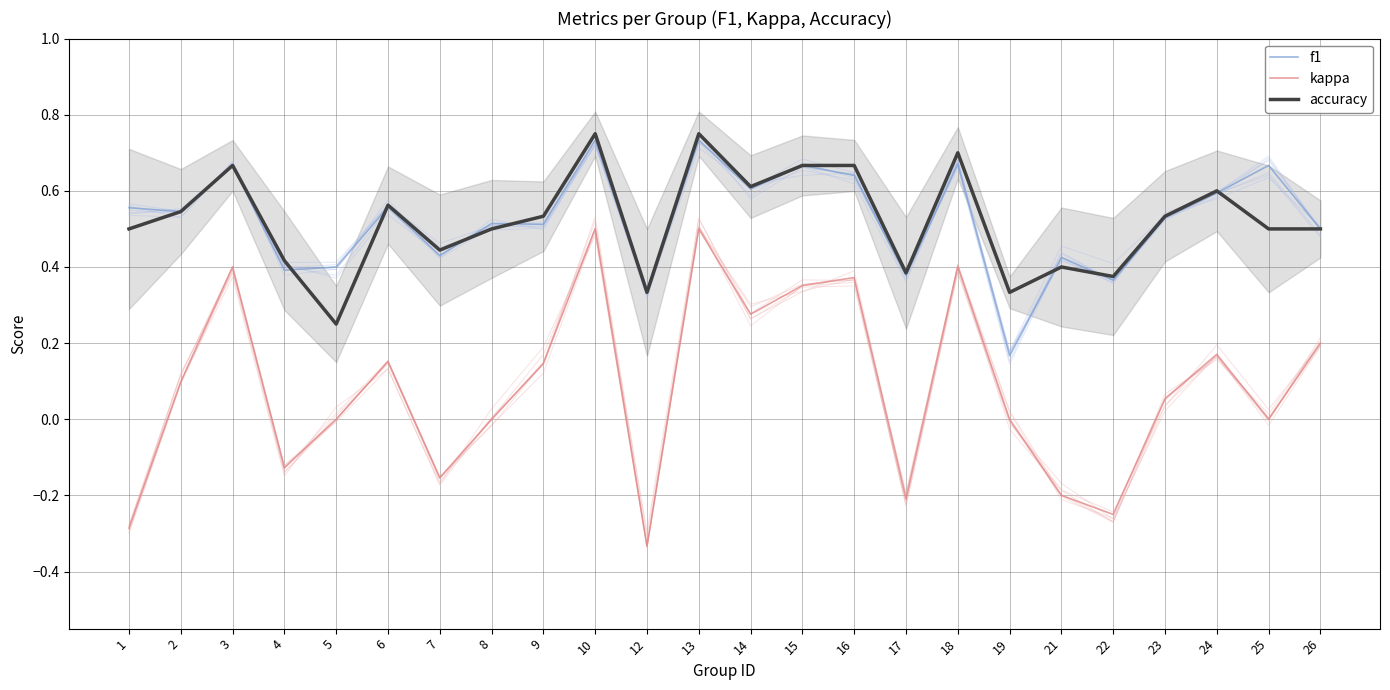

How many distinct data groups are displayed?

3